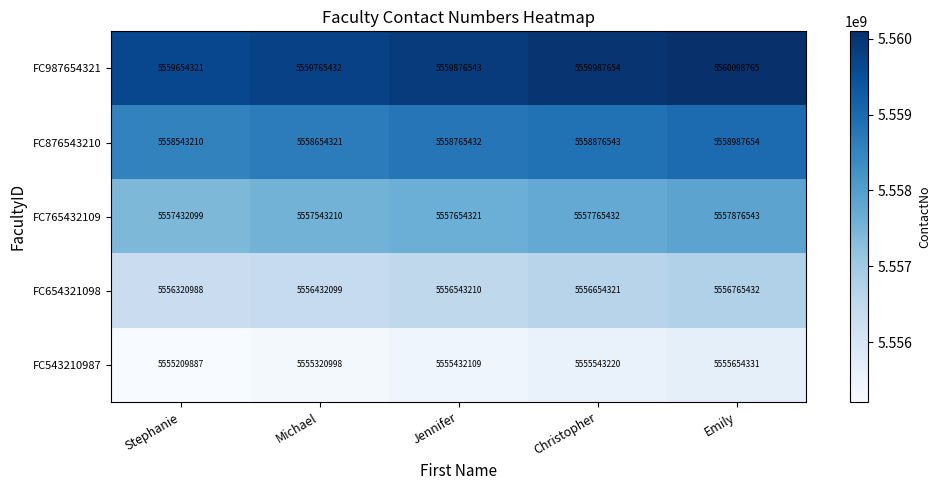

Reading left to right, what are all the values shown in this chart?

FC987654321: 5559654321	5559765432	5559876543	5559987654	5560098765
FC876543210: 5558543210	5558654321	5558765432	5558876543	5558987654
FC765432109: 5557432099	5557543210	5557654321	5557765432	5557876543
FC654321098: 5556320988	5556432099	5556543210	5556654321	5556765432
FC543210987: 5555209887	5555320998	5555432109	5555543220	5555654331